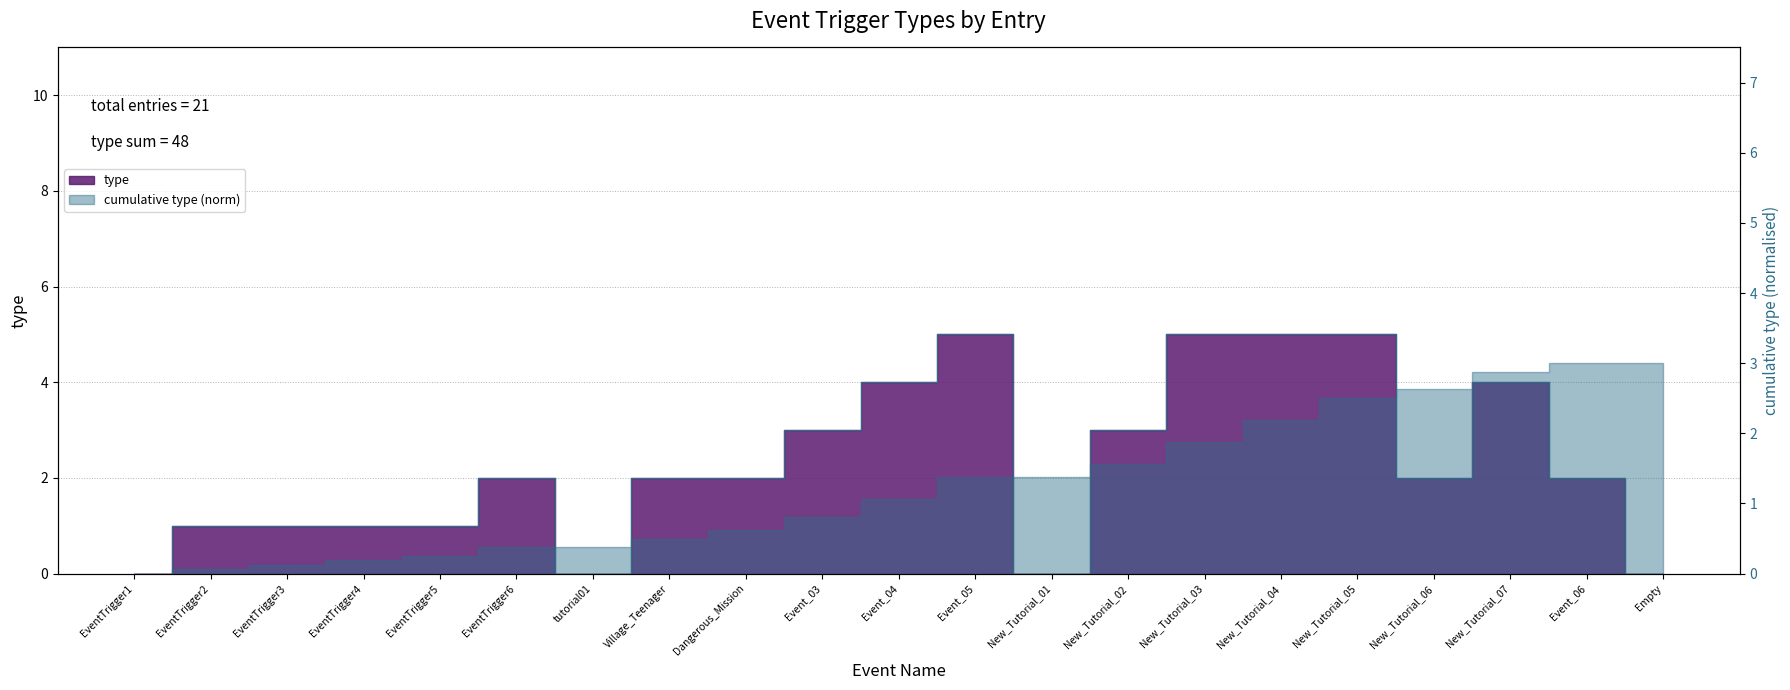

What is the difference between the values at New_Tutorial_03 and EventTrigger6?

3